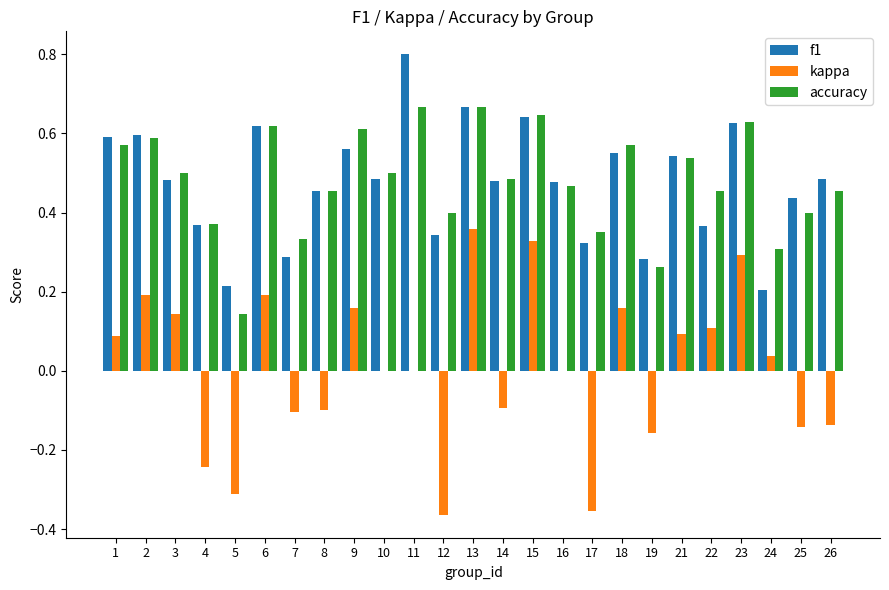

Count the number of categories in the chart.

25